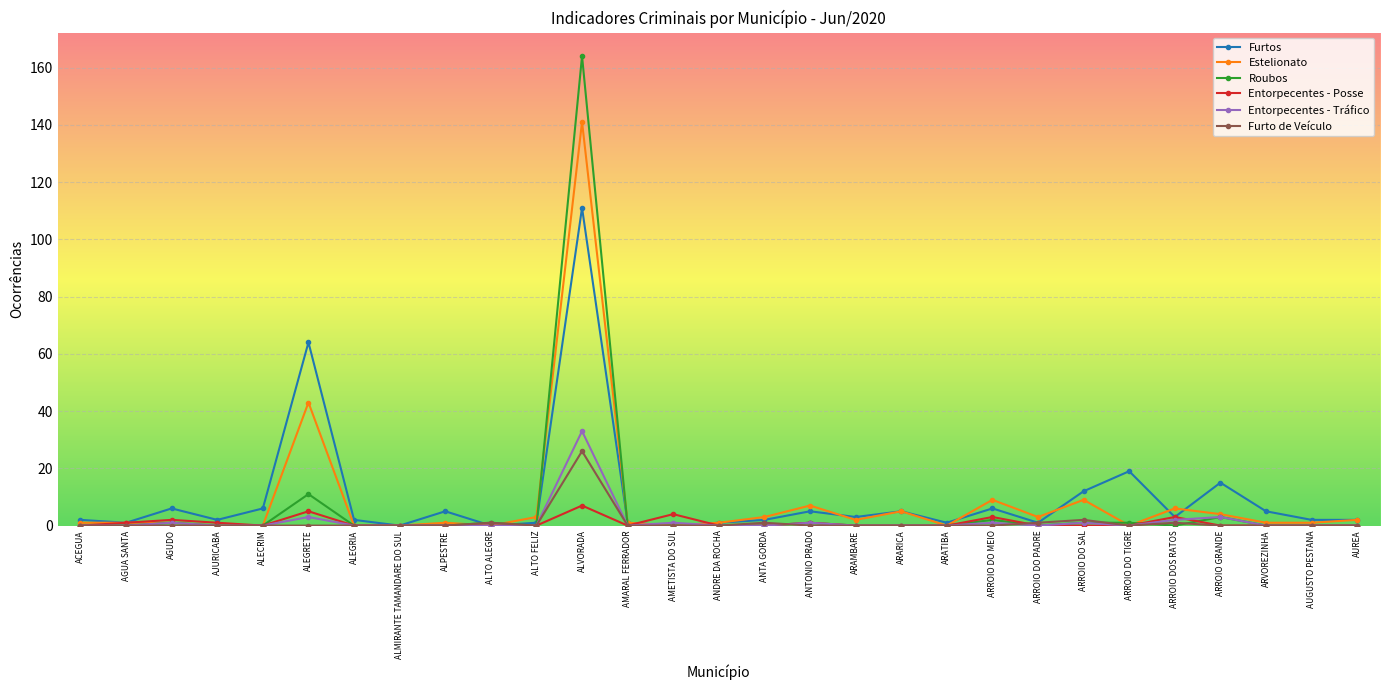

How many series are shown in this chart?

6